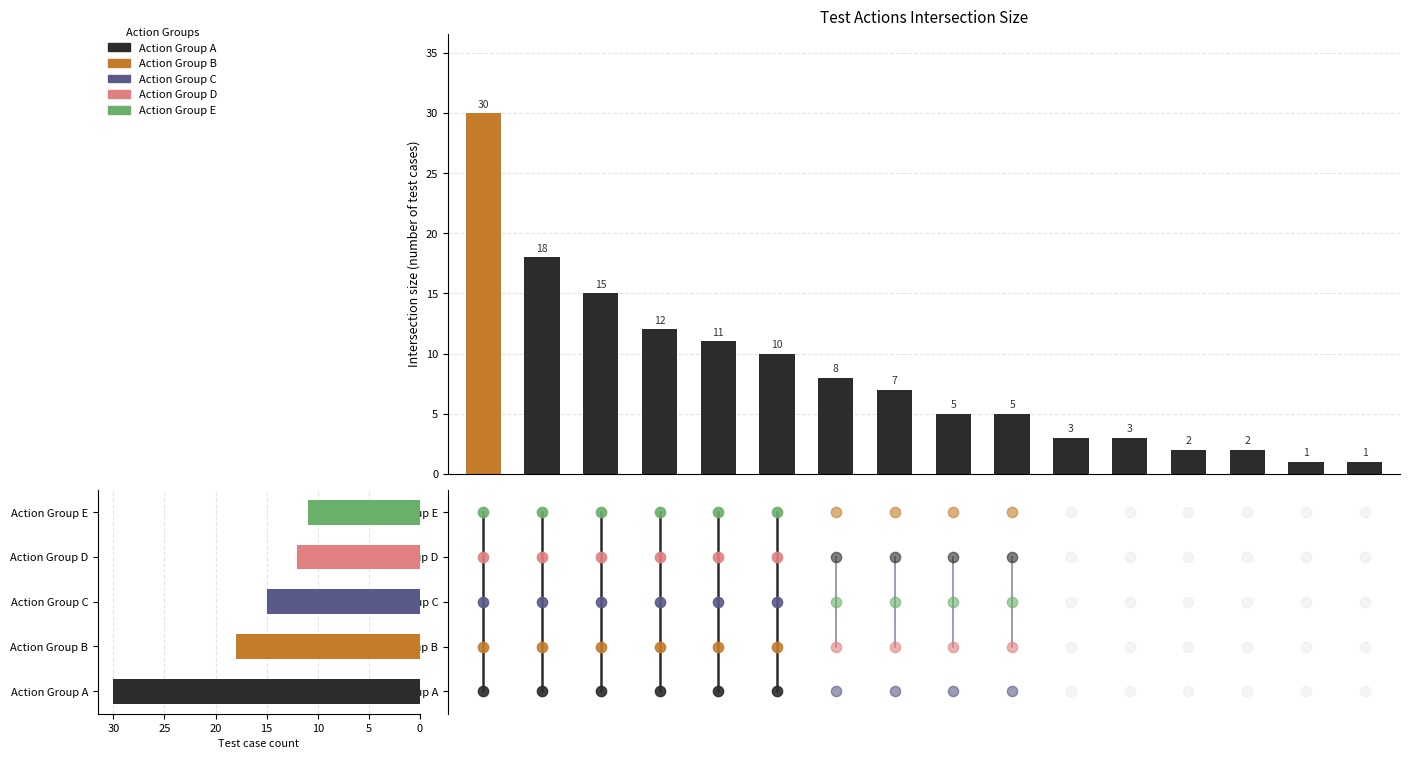

What is the ratio of the value at 9 to the value at 14?

5.0